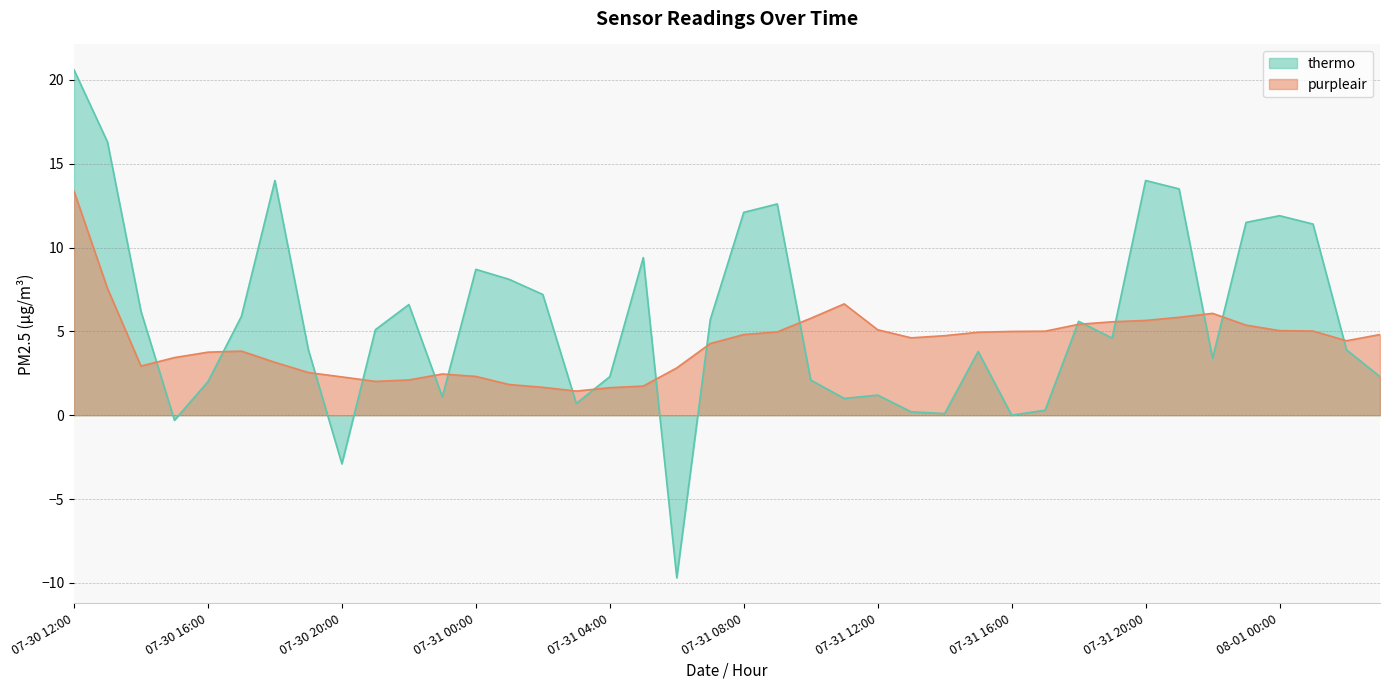

Is it true that purpleair equals 3.2 at 07-31 01:00?

False